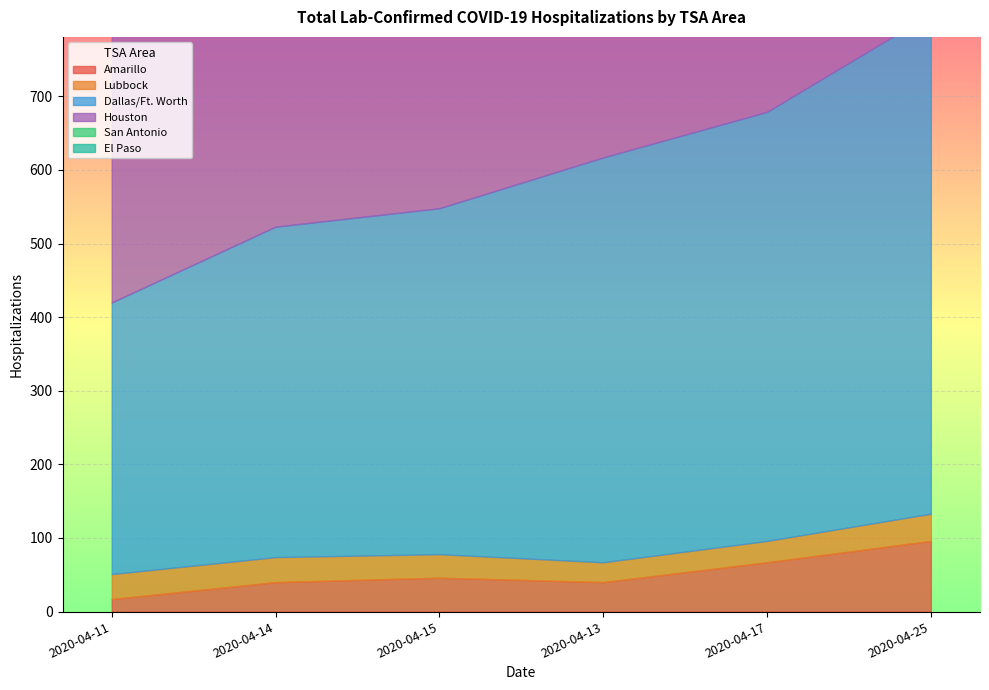

What is the difference between the maximum and minimum values in the Amarillo series?

79